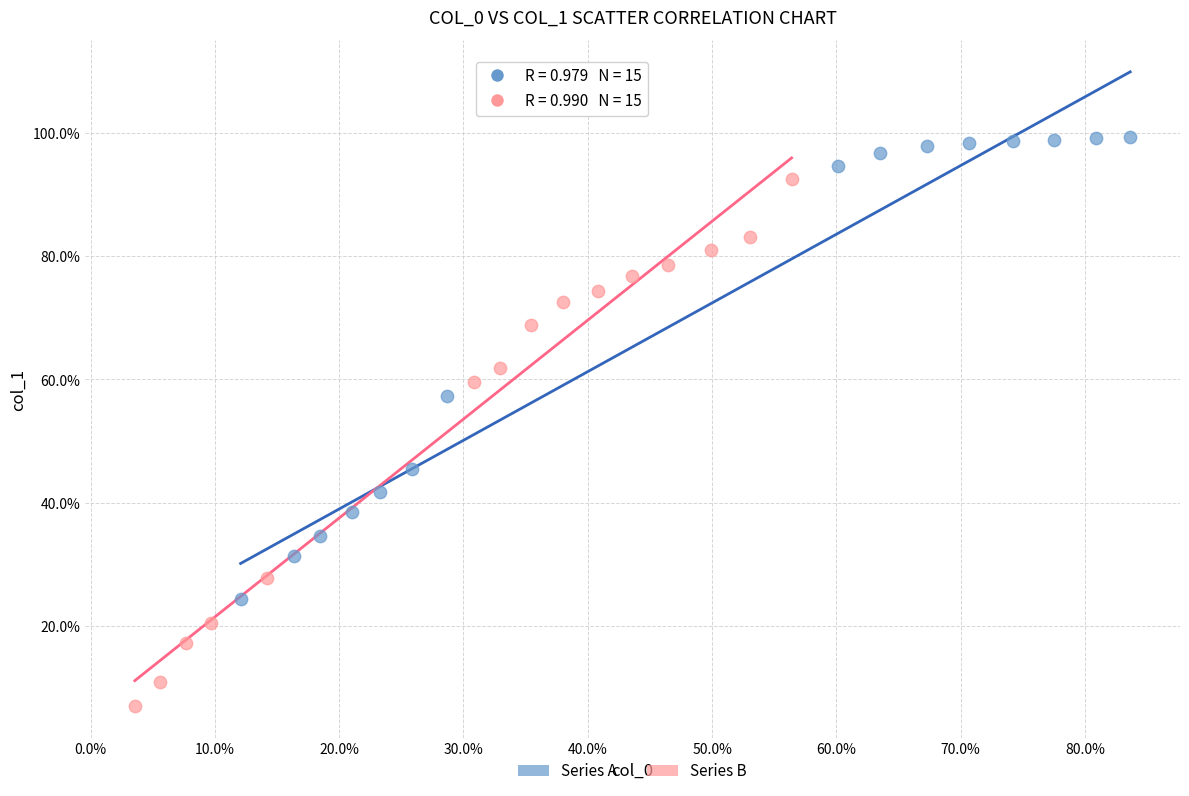

Which series reaches the maximum Y coordinate?

Series A